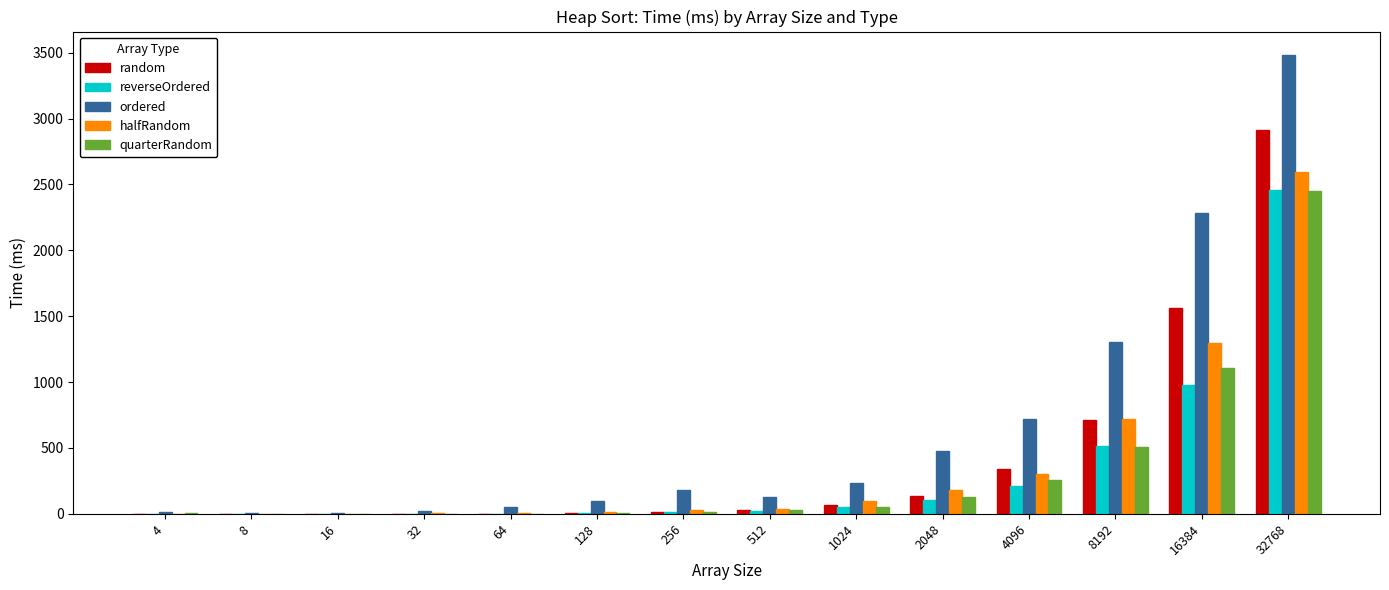

Which series has the largest total across all categories?

ordered